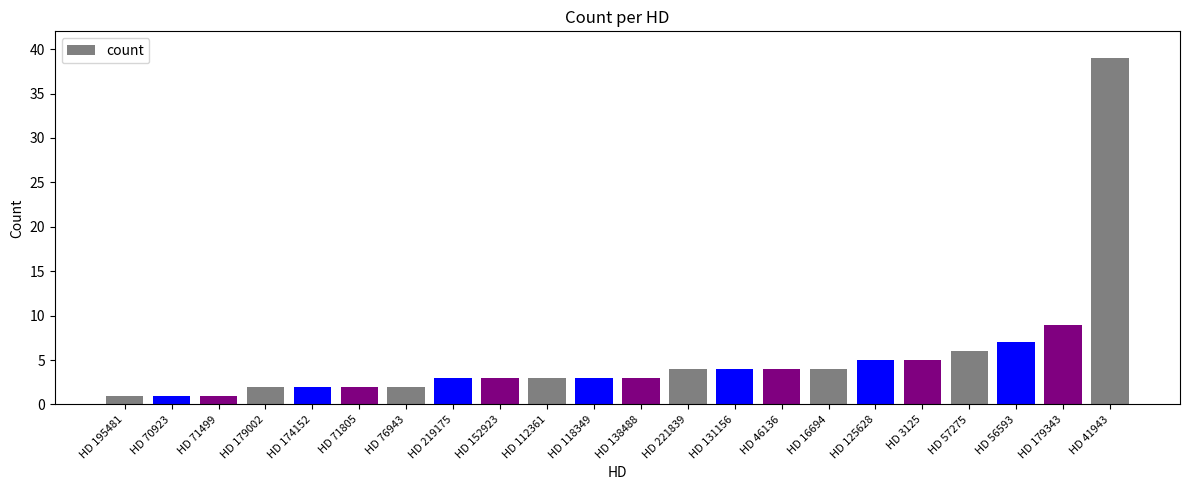

What is the value of the 1st bar from the left?

1